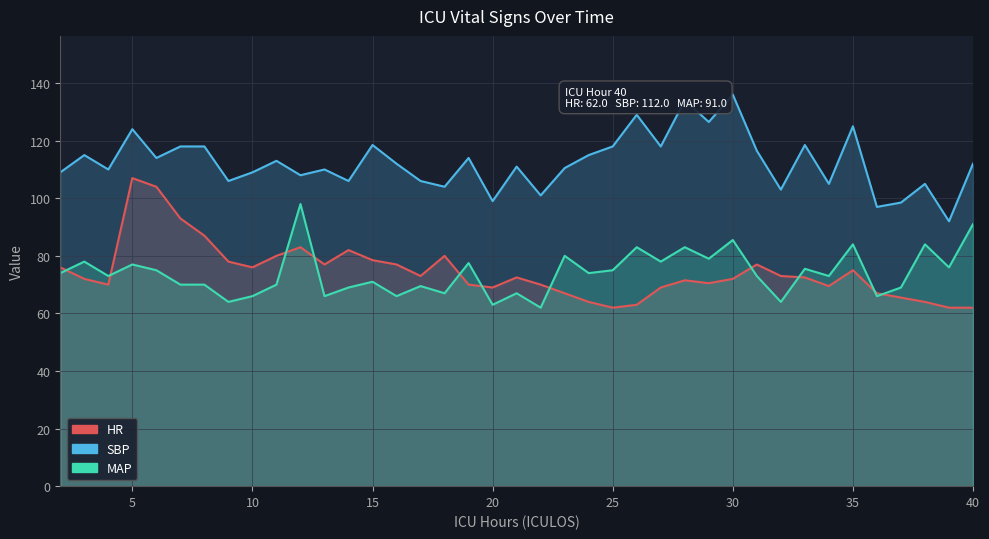

What is the value of the MAP point at the 38th from the left?

76.0